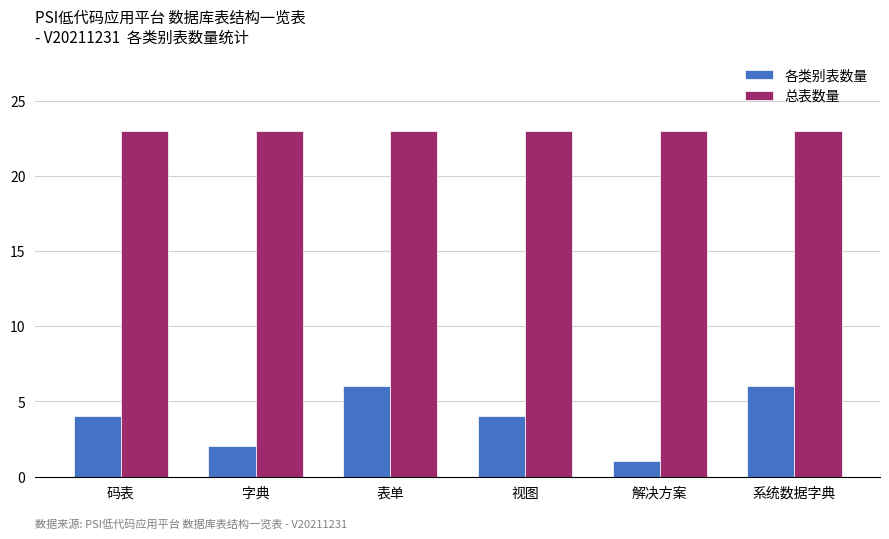

What are all the series names shown in the legend?

各类别表数量, 总表数量